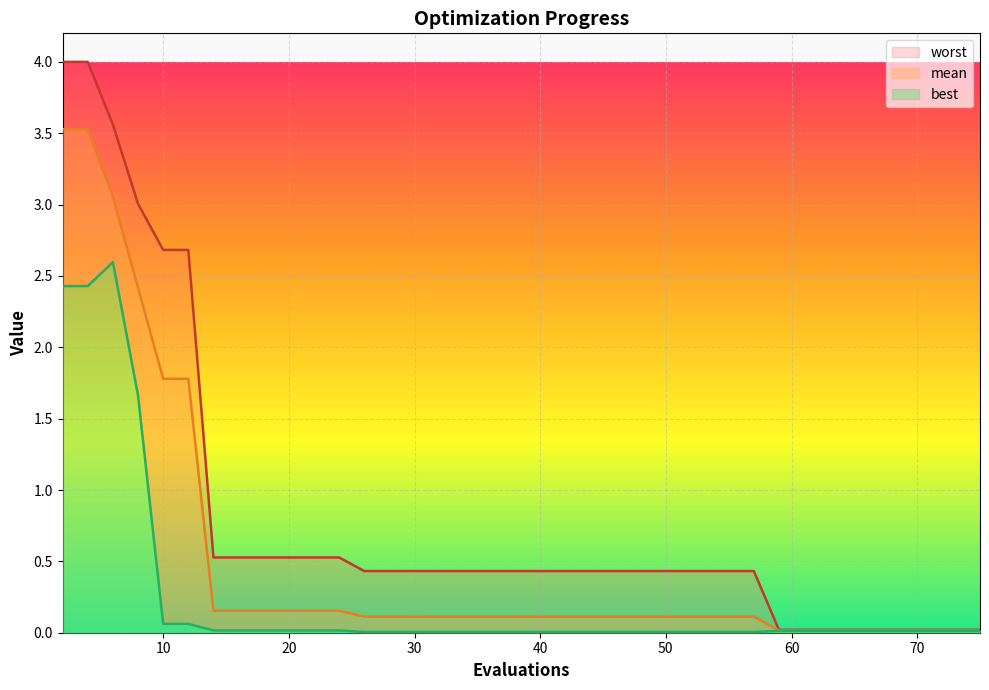

What is the total value across all series at 44?

0.5